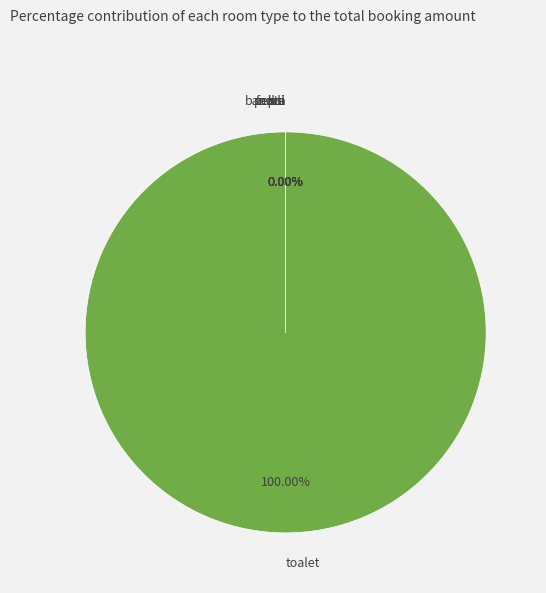

How many slices are in this pie chart?

7